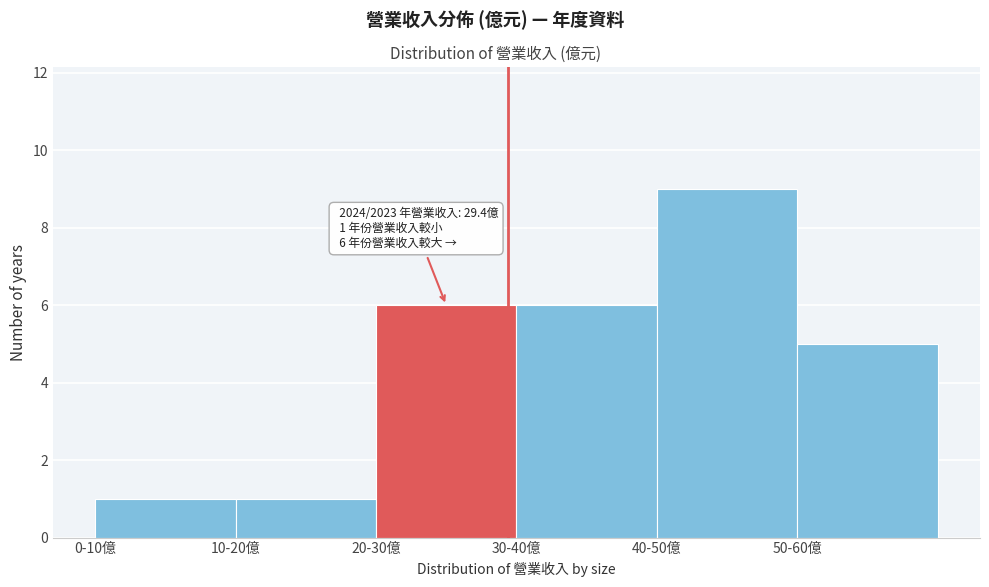

Reading left to right, list all the values displayed in this chart.

1	1	6	6	9	5